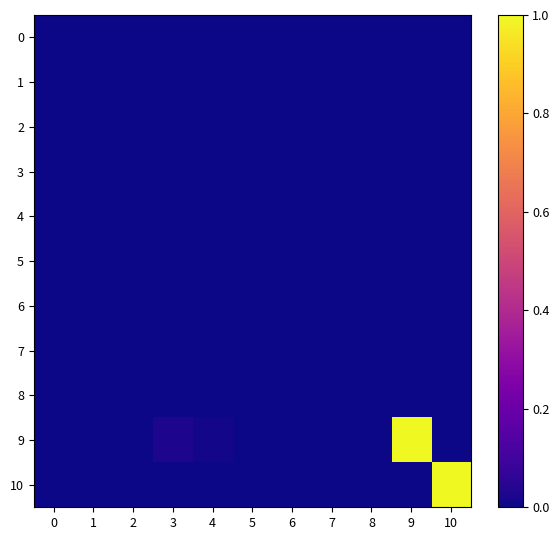

Which series has the largest range (max minus min)?

9